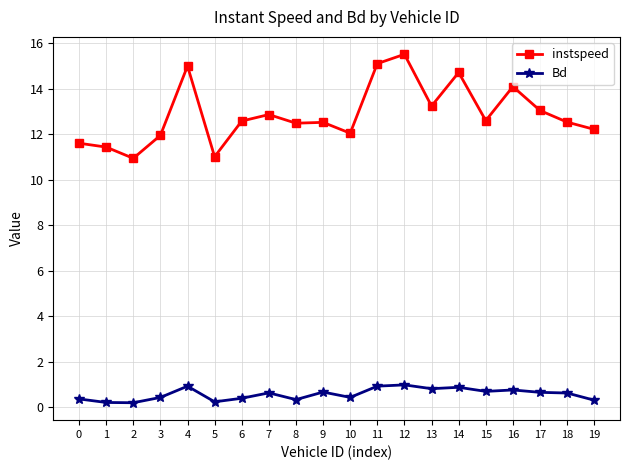

True or false: instspeed has a value of 18.0 at 17.

False